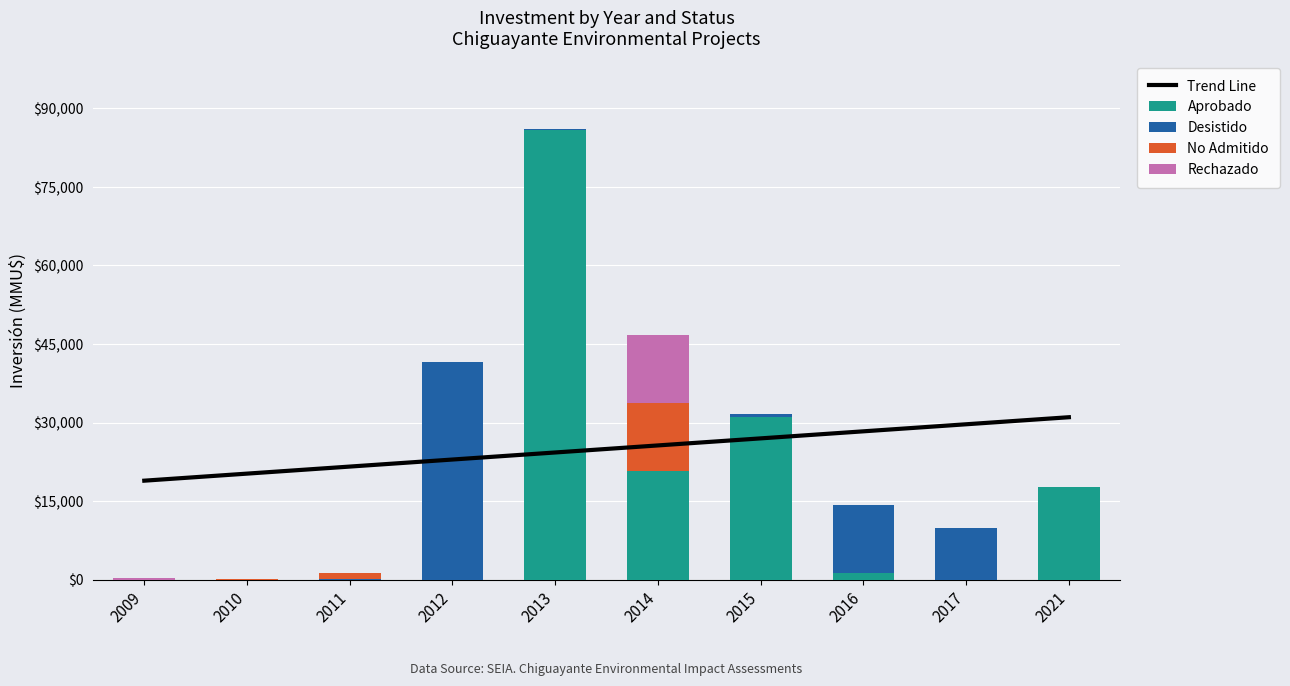

Reading right to left, what are all the values shown in this chart?

Trend Line: 2021=31021.1	2017=29674.7	2016=28328.3	2015=26981.9	2014=25635.5	2013=24289.1	2012=22942.7	2011=21596.3	2010=20249.9	2009=18903.5
Aprobado: 2021=17762.0	2017=0.0	2016=1300.0	2015=31000.0	2014=20693.0	2013=85852.0	2012=0.0	2011=0.0	2010=0.0	2009=0.0
Desistido: 2021=0.0	2017=9903.0	2016=13000.0	2015=700.0	2014=0.0	2013=250.0	2012=41500.0	2011=63.0	2010=0.0	2009=0.0
No Admitido: 2021=0.0	2017=0.0	2016=0.0	2015=0.0	2014=13000.0	2013=0.0	2012=0.0	2011=1200.0	2010=100.0	2009=0.0
Rechazado: 2021=0.0	2017=0.0	2016=0.0	2015=0.0	2014=13000.0	2013=0.0	2012=0.0	2011=0.0	2010=0.0	2009=300.0